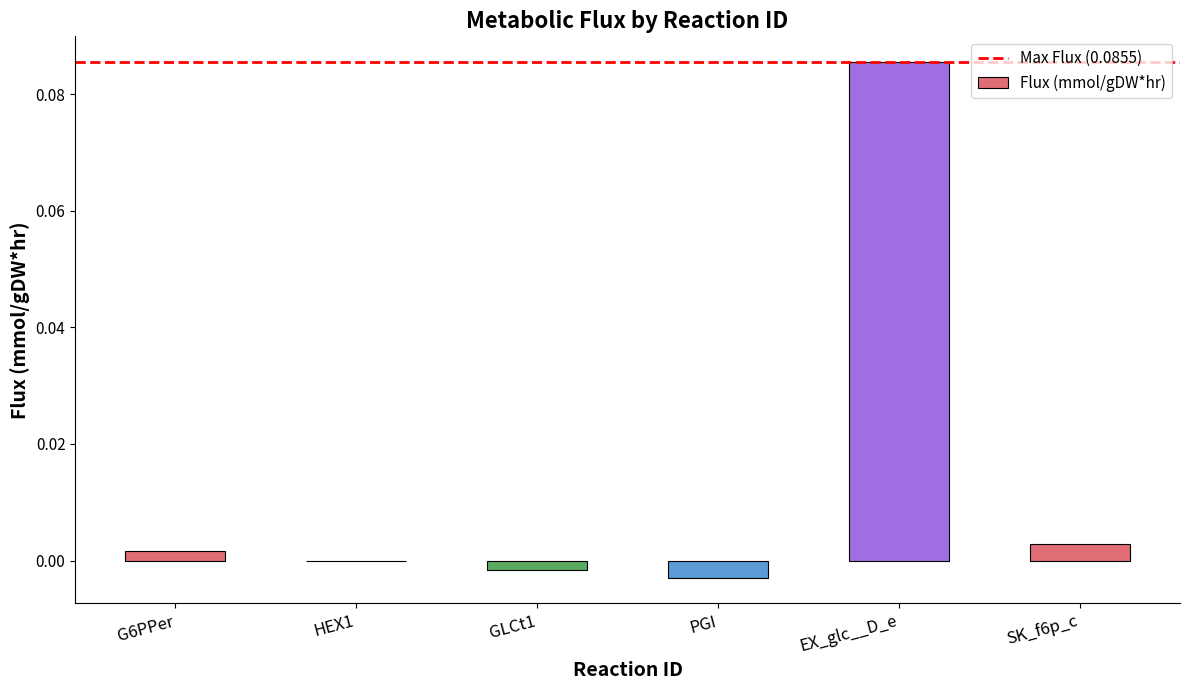

How many series are shown in this chart?

1